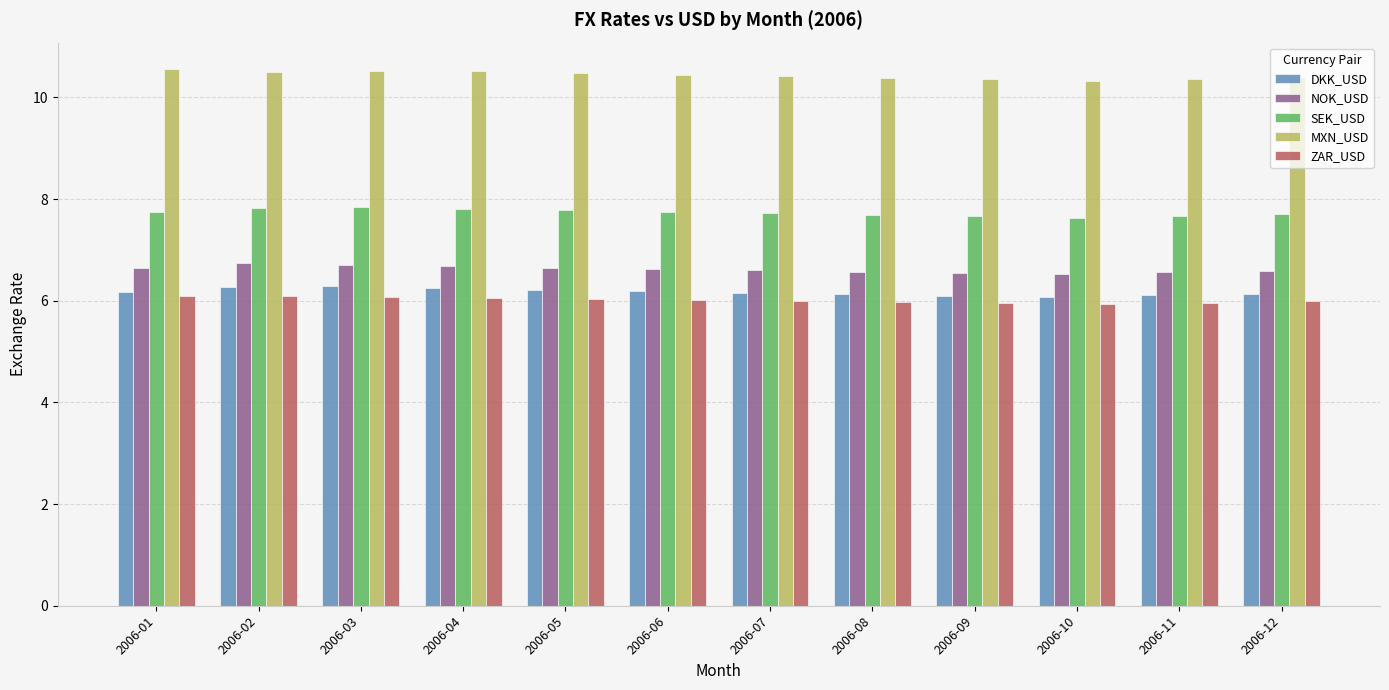

Is the value of NOK_USD at 2006-05 greater than the value of MXN_USD at 2006-11?

No